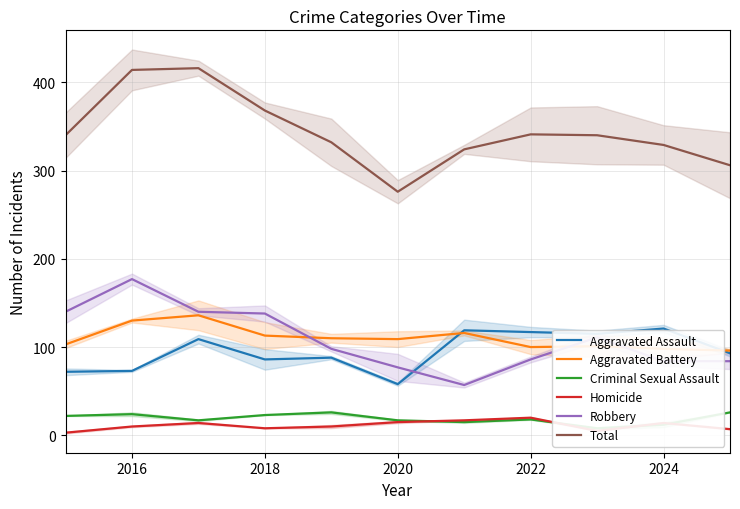

What are all the series names shown in the legend?

Aggravated Assault, Aggravated Battery, Criminal Sexual Assault, Homicide, Robbery, Total